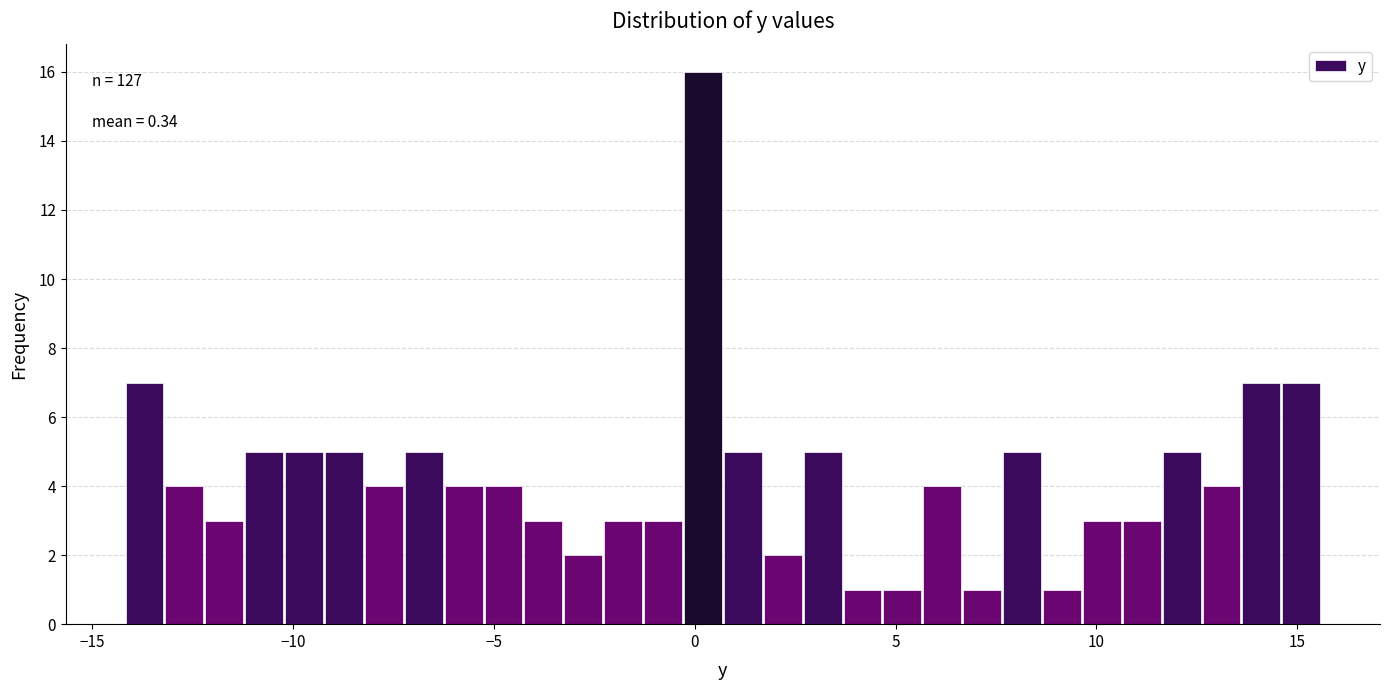

Read against the x-axis, roughly where is the centre of the tallest bar?

0.0